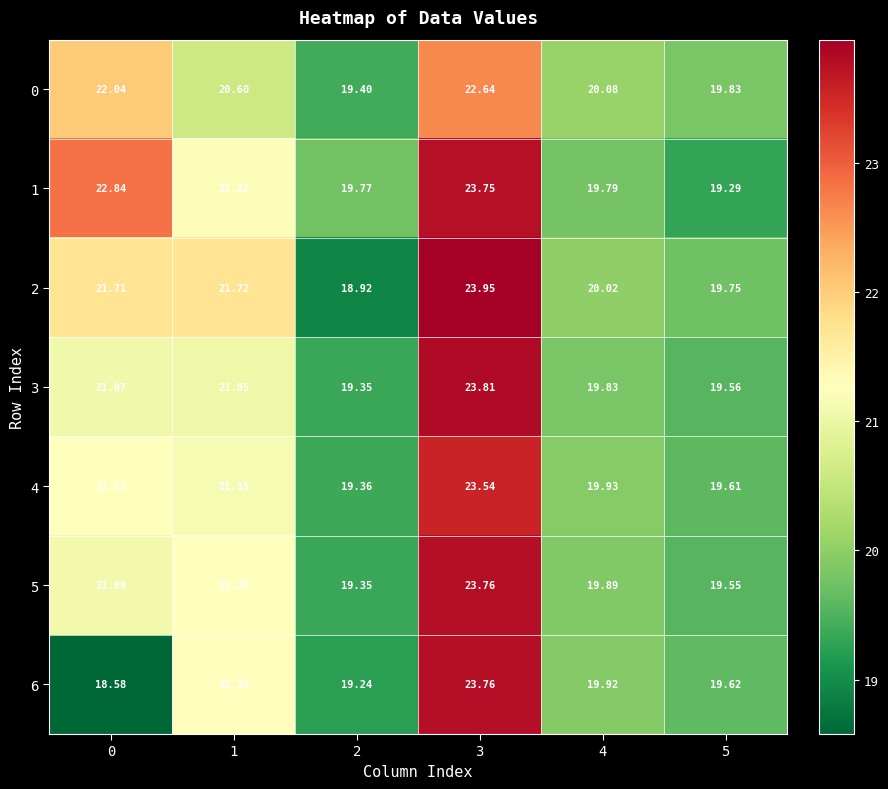

Is the value of 1 at 0 greater than the value of 5 at 3?

No